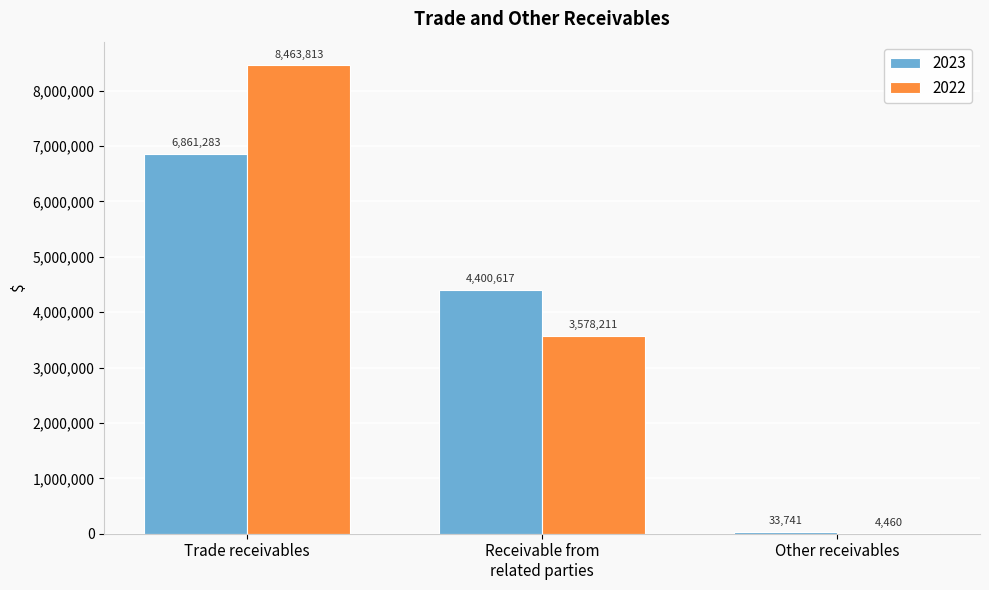

What is the difference between the 2022 values at Receivable from
related parties and Trade receivables?

4885602